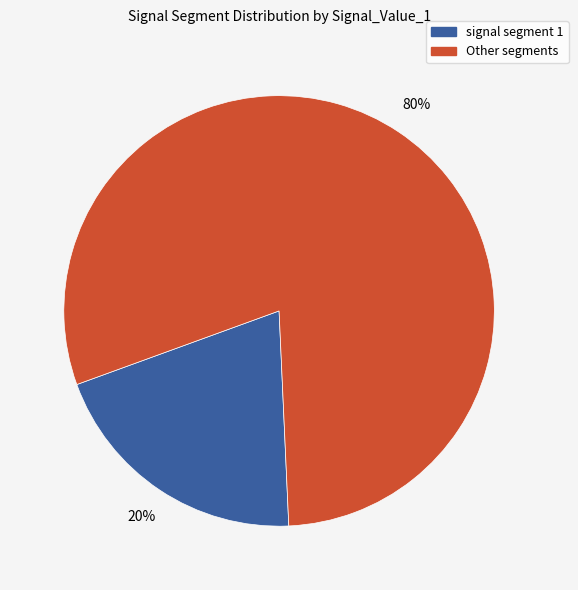

Rank the categories by value from highest to lowest.

Other segments, signal segment 1